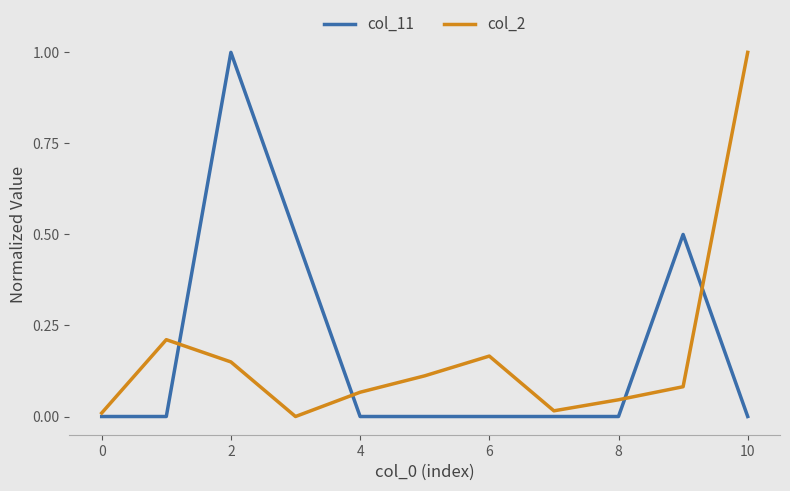

What is the maximum value shown in the chart?

1.0